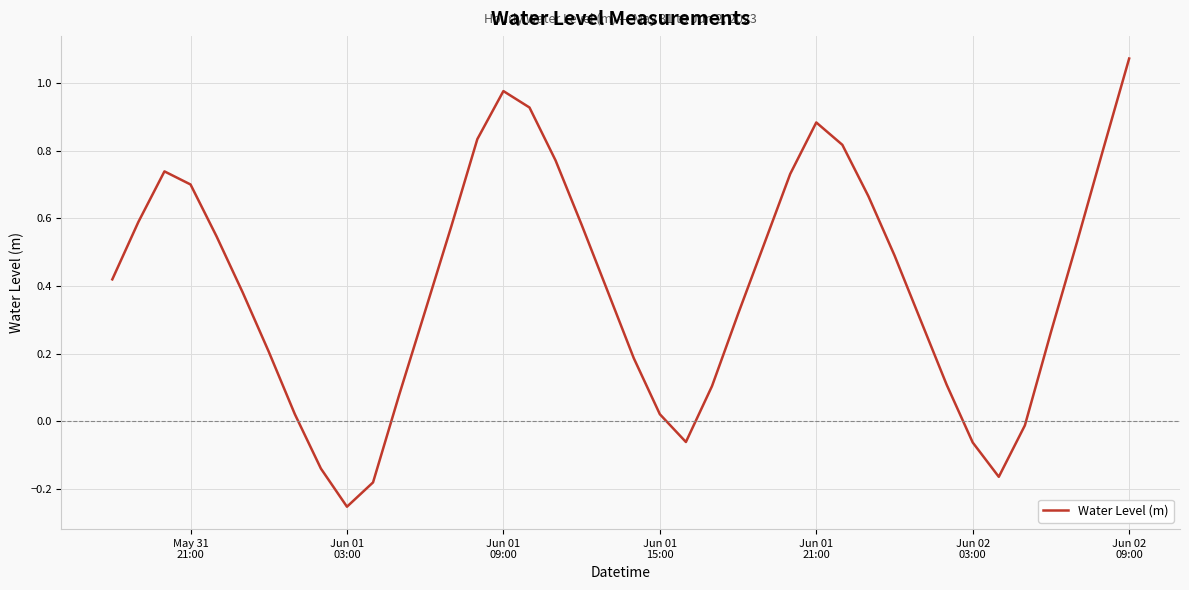

What is the difference between the maximum and minimum values?

1.3